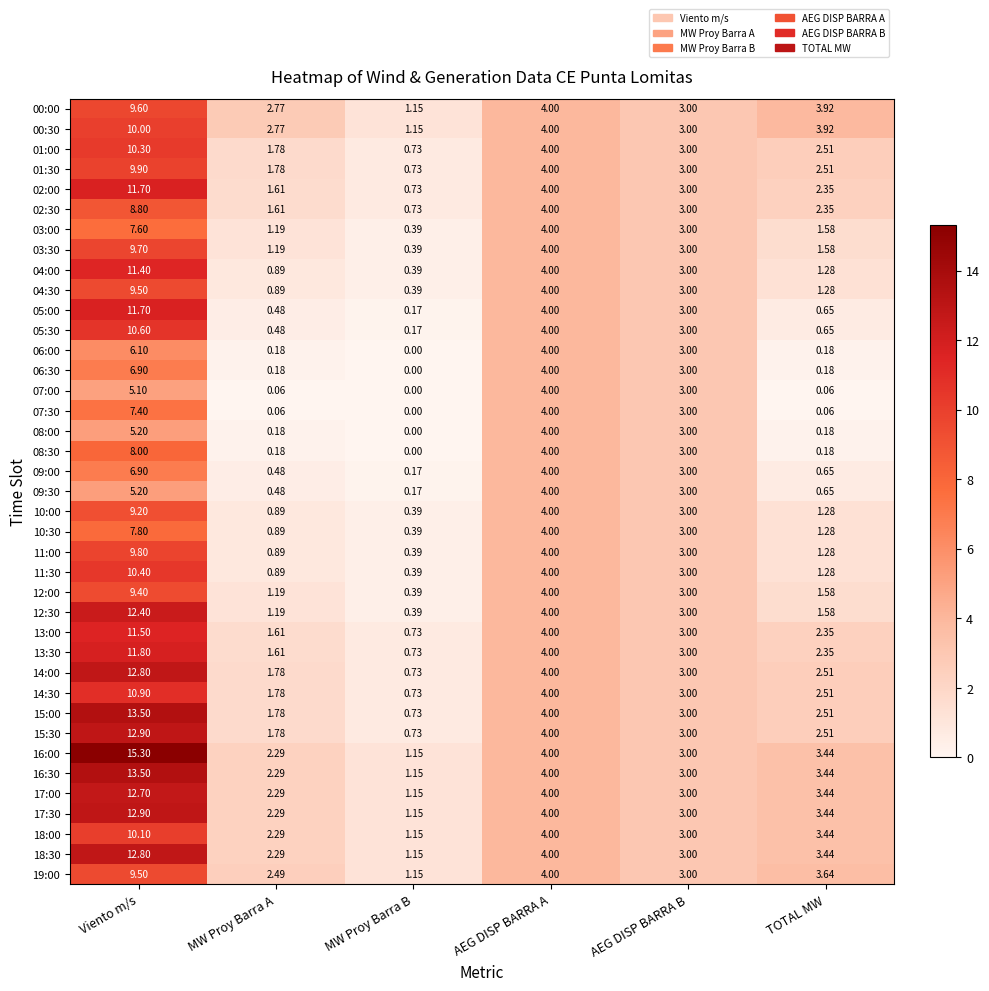

Is the value of 13:00 at TOTAL MW greater than the value of 15:00 at AEG DISP BARRA A?

No